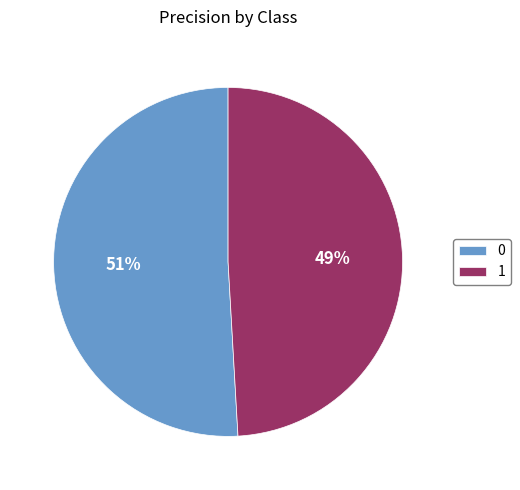

The 0 slice represents 51% of the pie. True or false?

True